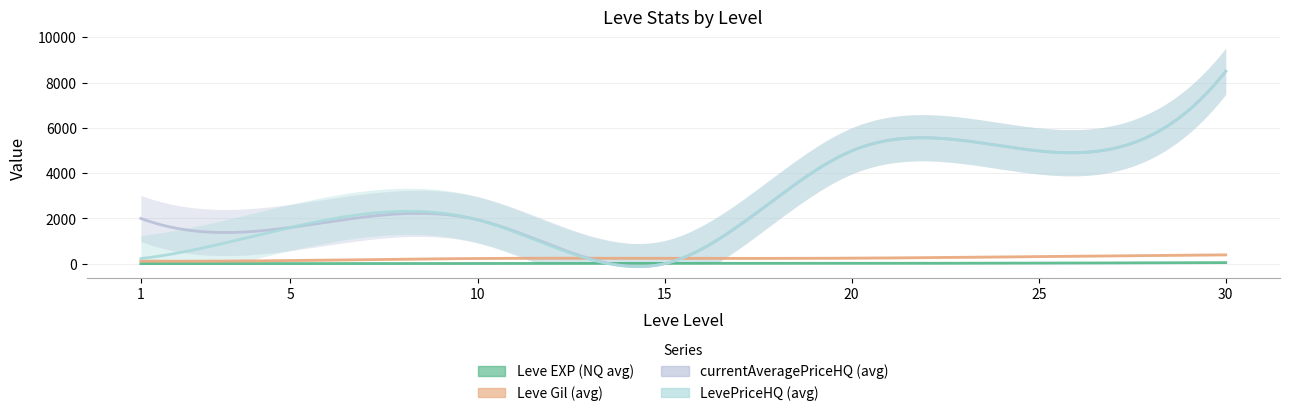

The Leve EXP (NQ avg) series shows 2 at 5. True or false?

False